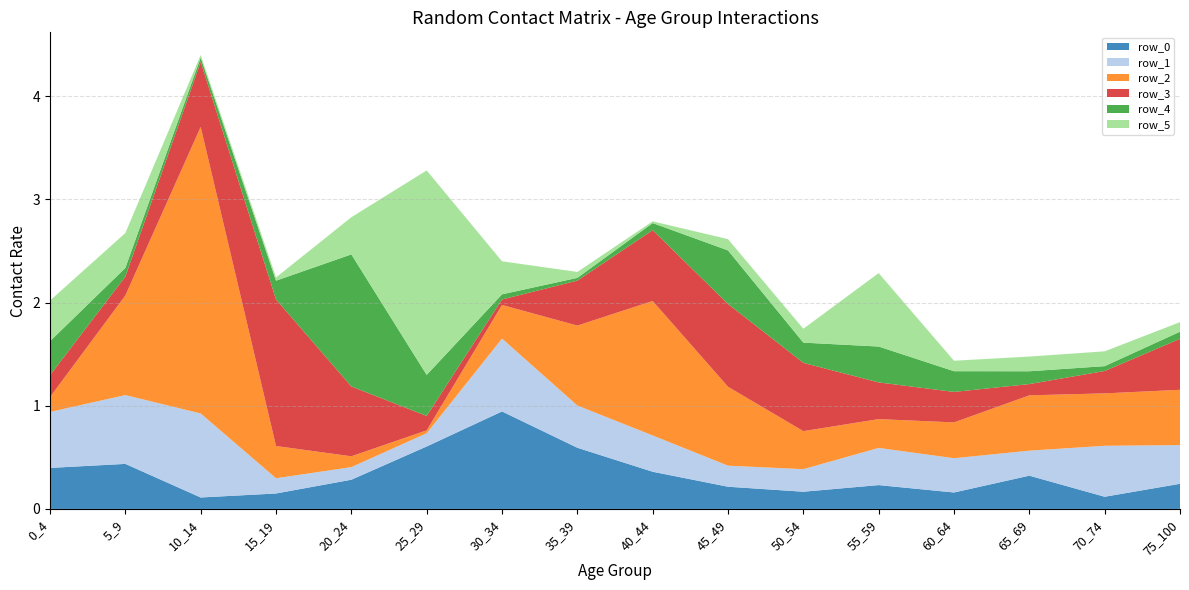

Reading left to right, what are all the values shown in this chart?

row_0: 0.4	0.4	0.1	0.1	0.3	0.6	0.9	0.6	0.4	0.2	0.2	0.2	0.2	0.3	0.1	0.2
row_1: 0.5	0.7	0.8	0.1	0.1	0.1	0.7	0.4	0.4	0.2	0.2	0.4	0.3	0.2	0.5	0.4
row_2: 0.1	1.0	2.8	0.3	0.1	0.0	0.3	0.8	1.3	0.8	0.4	0.3	0.3	0.5	0.5	0.5
row_3: 0.2	0.2	0.6	1.4	0.7	0.1	0.1	0.4	0.7	0.8	0.7	0.4	0.3	0.1	0.2	0.5
row_4: 0.3	0.1	0.0	0.2	1.3	0.4	0.0	0.0	0.1	0.5	0.2	0.3	0.2	0.1	0.0	0.1
row_5: 0.4	0.3	0.0	0.0	0.4	2.0	0.3	0.1	0.0	0.1	0.1	0.7	0.1	0.1	0.1	0.1